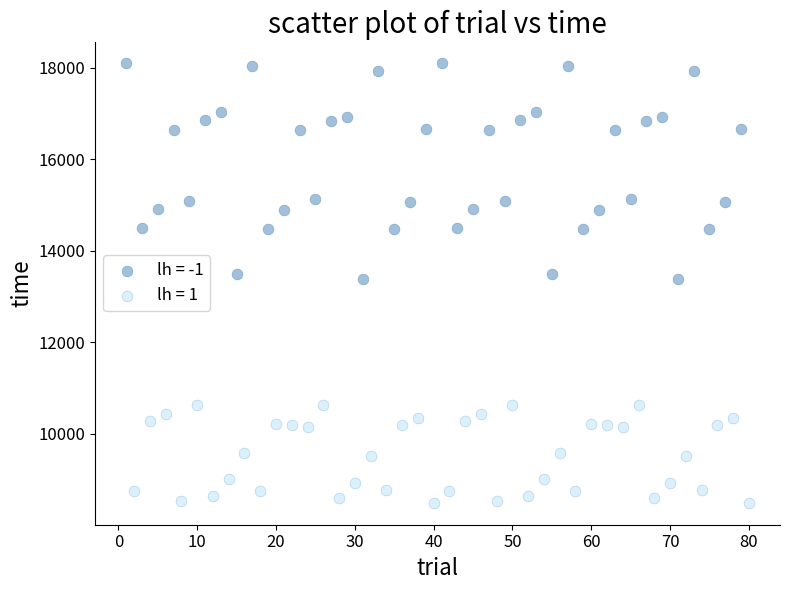

Which series reaches the minimum Y coordinate?

lh = 1